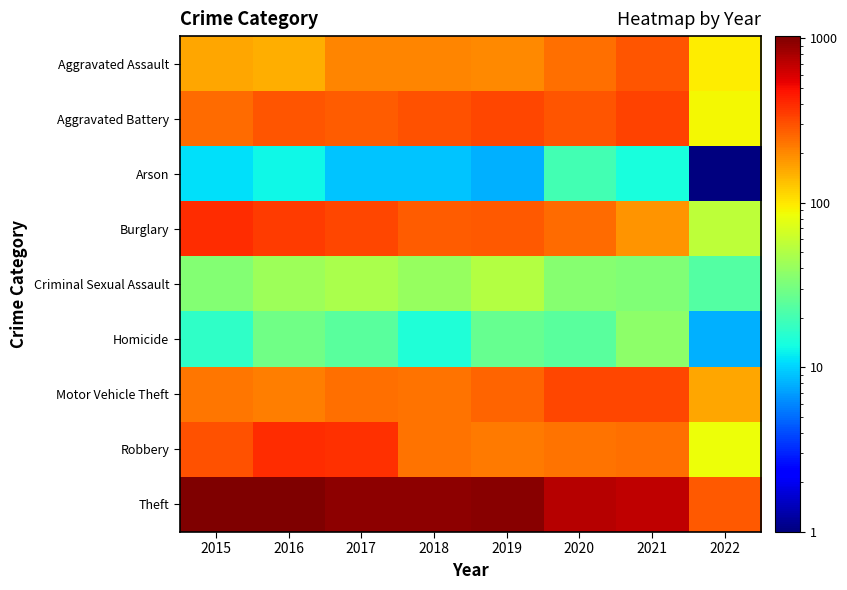

At how many categories does at least one series exceed 460?

7